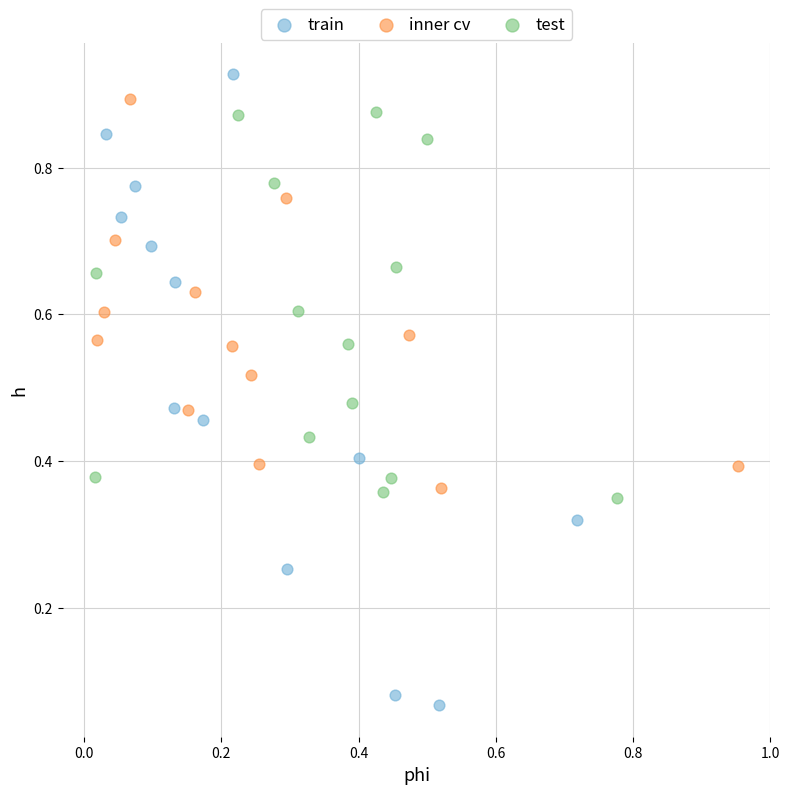

Which series has the largest Y range (max minus min)?

train